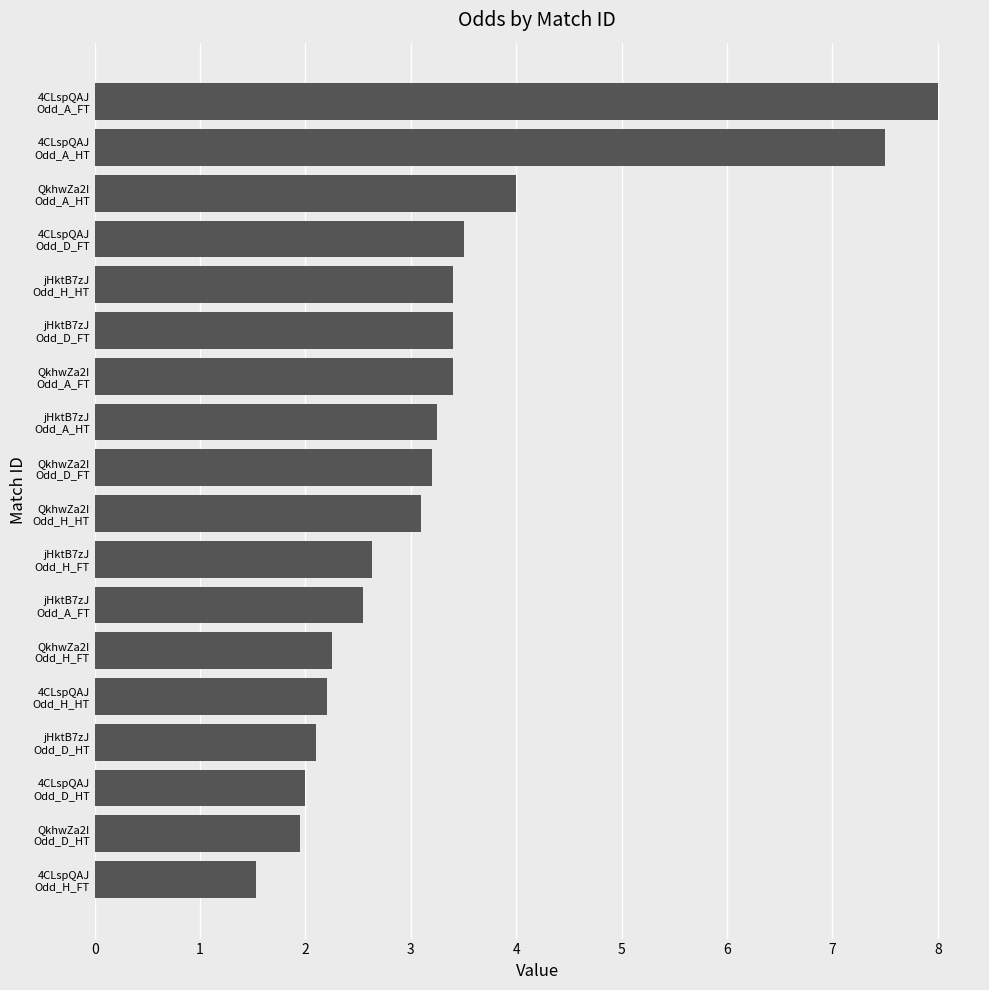

What is the maximum value shown in the chart?

8.0